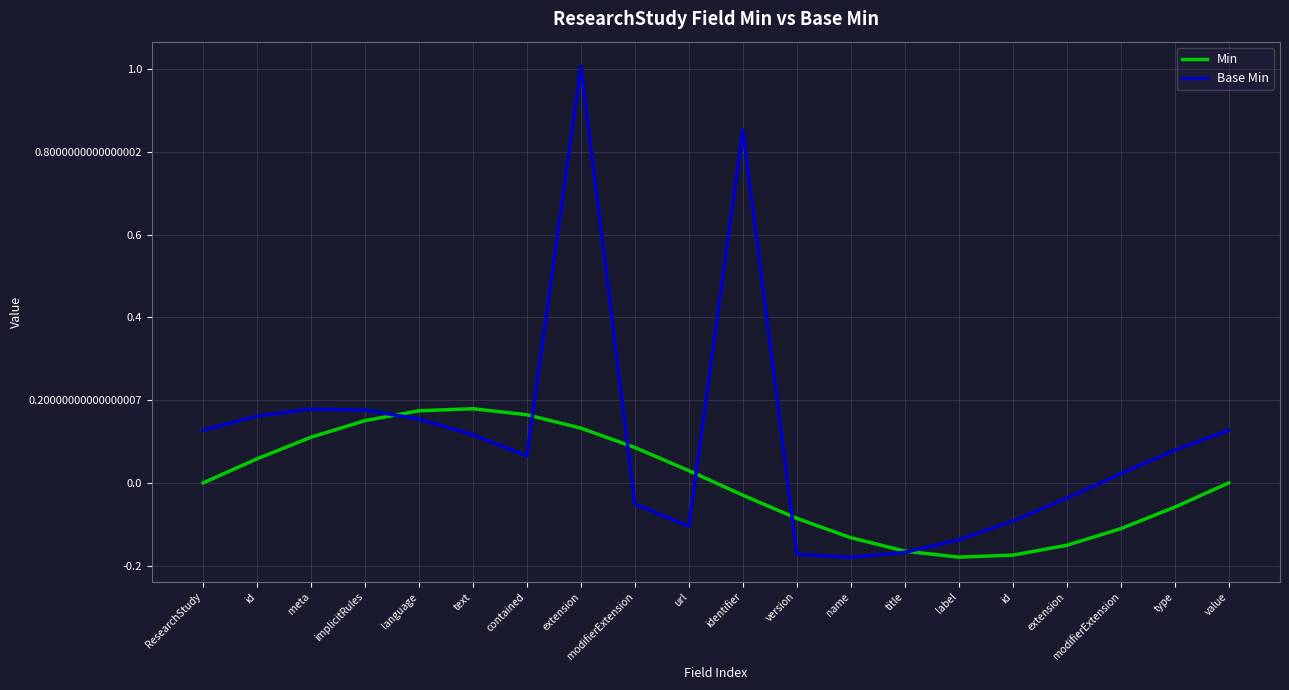

True or false: Base Min has more than 1 points higher than both neighbors.

True